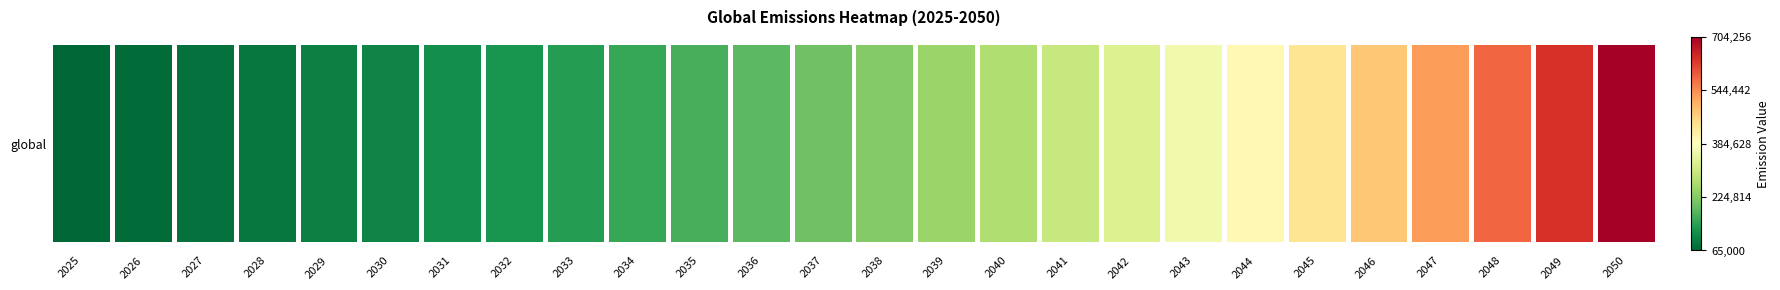

What is the minimum value shown in the chart?

65000.0